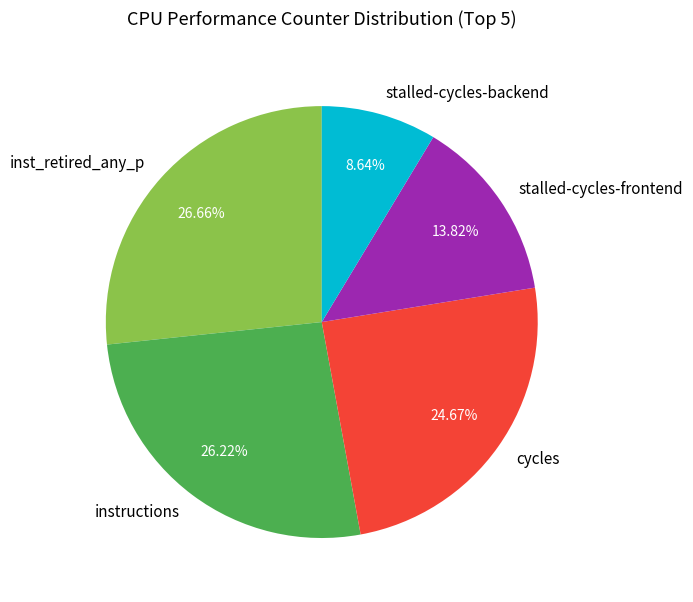

Does stalled-cycles-backend account for over 50% of the chart?

No